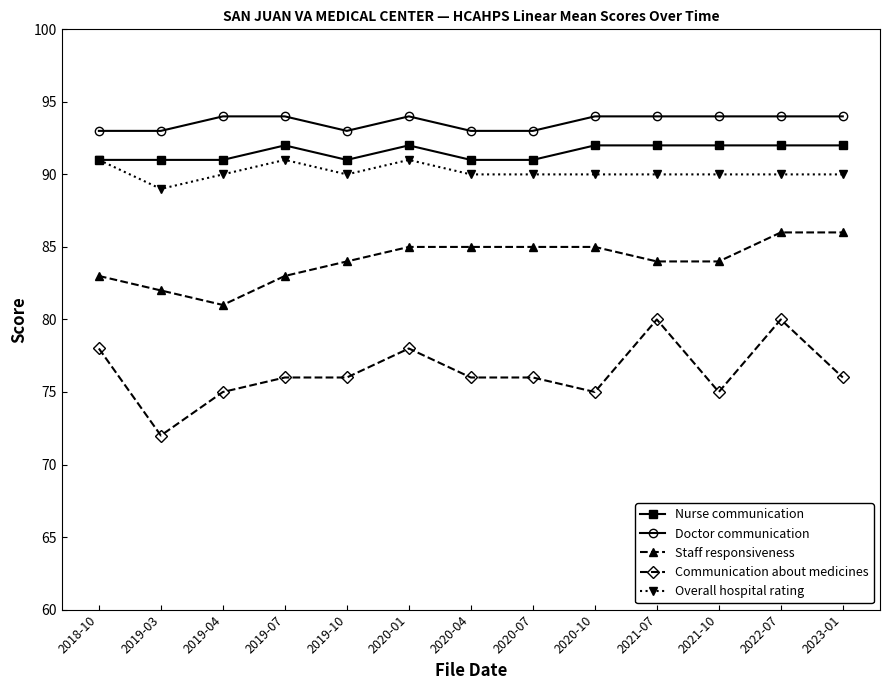

What are all the series names shown in the legend?

Nurse communication, Doctor communication, Staff responsiveness, Communication about medicines, Overall hospital rating